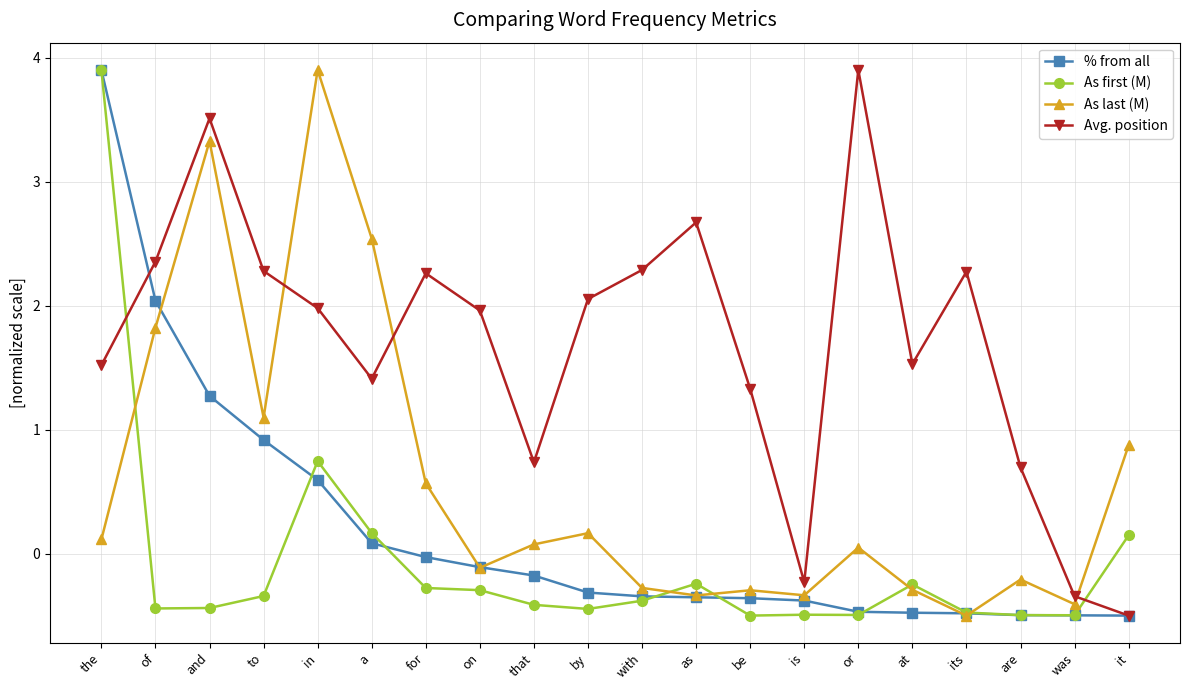

What is the value of the Avg. position point at the 20th from the left?

-0.5